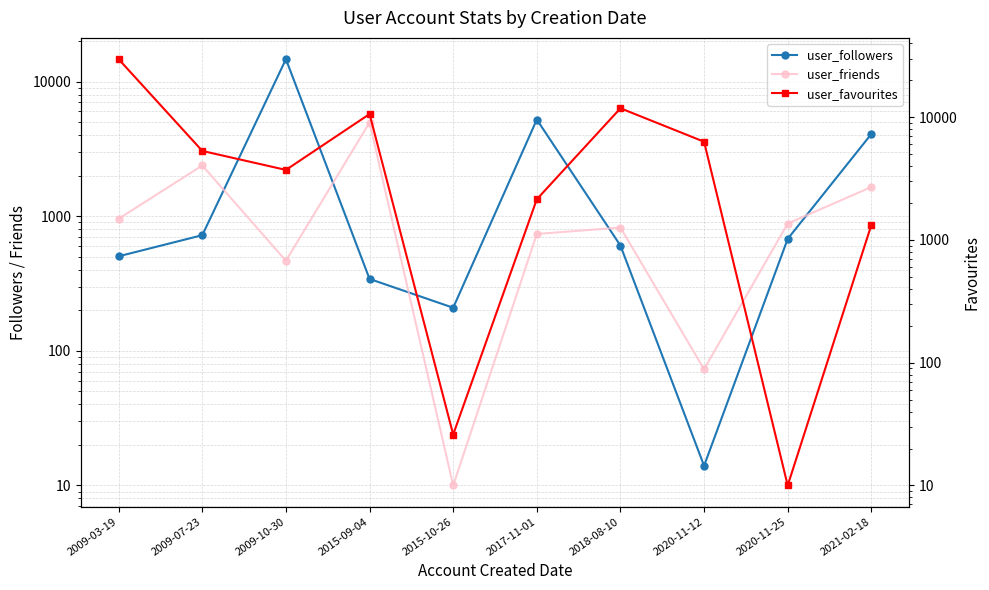

Between 2009-07-23 and 2015-10-26, which series saw the biggest shift?

user_favourites